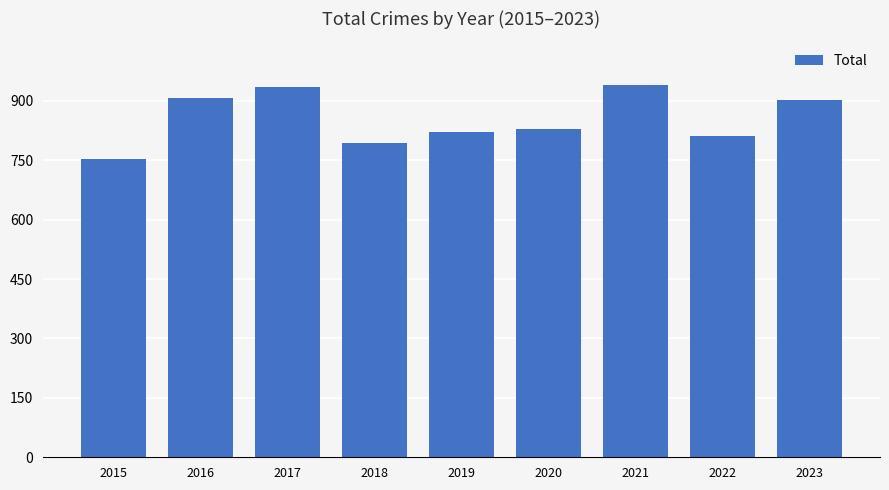

Reading right to left, list all the values displayed in this chart.

2023=902	2022=810	2021=941	2020=828	2019=820	2018=794	2017=936	2016=908	2015=754